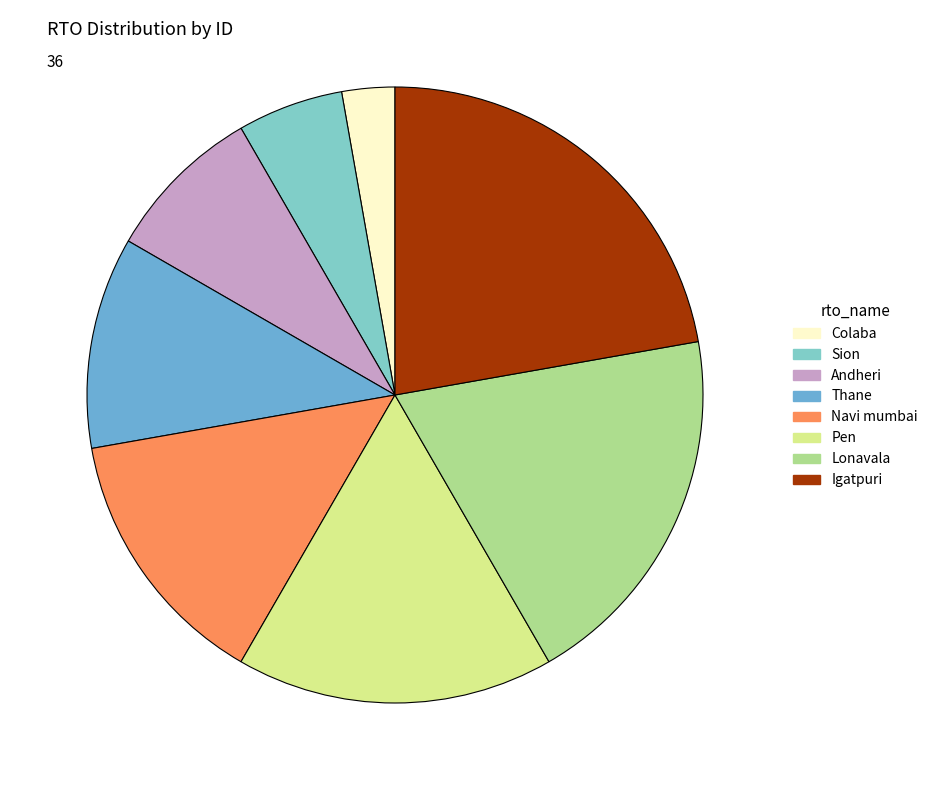

True or false: Igatpuri accounts for 9% of the total.

False